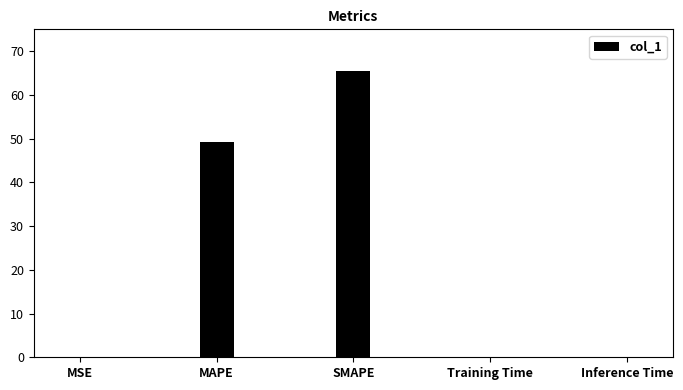

Is it true that the value at Inference Time is 0.0?

True